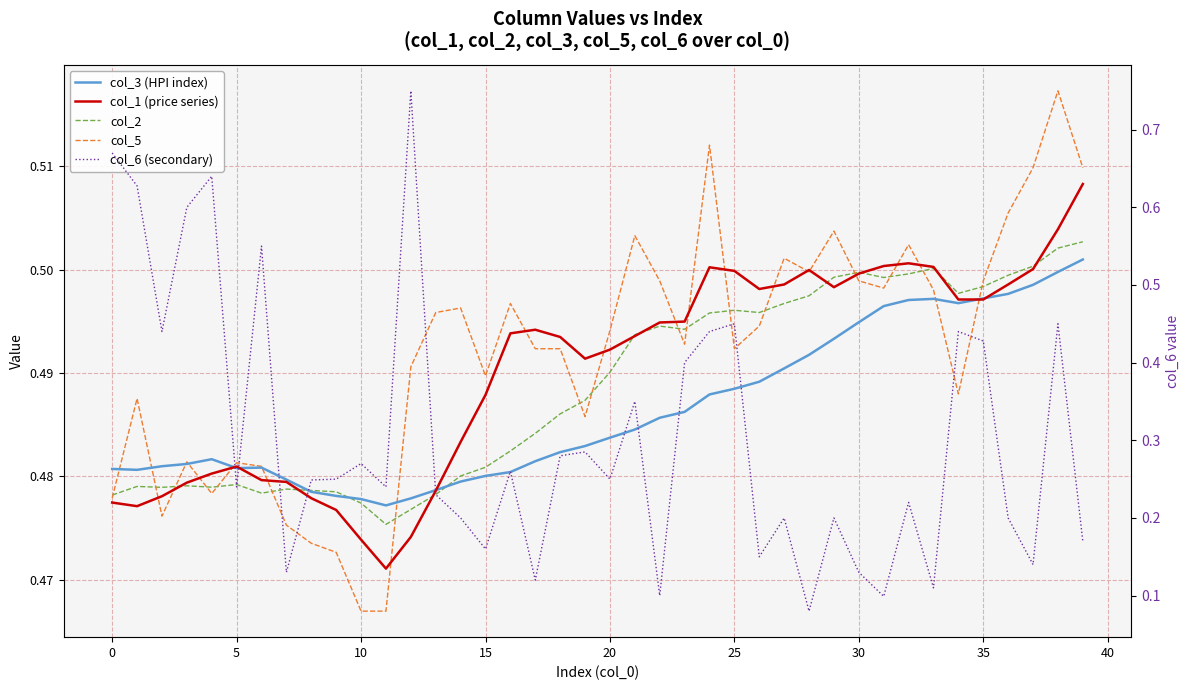

Which series has the largest total across all categories?

col_5